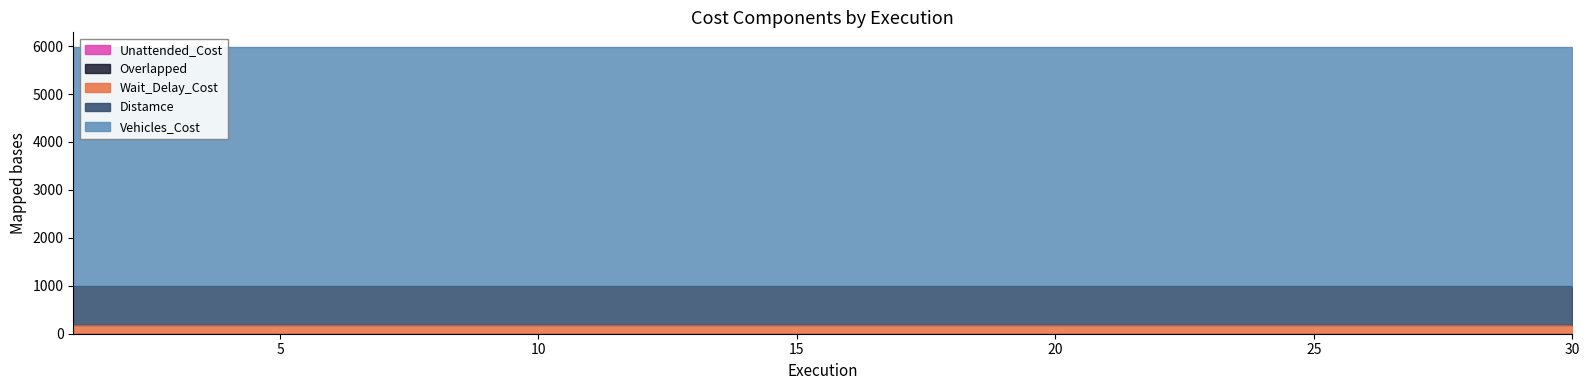

At which label is Wait_Delay_Cost closest to 181?

1